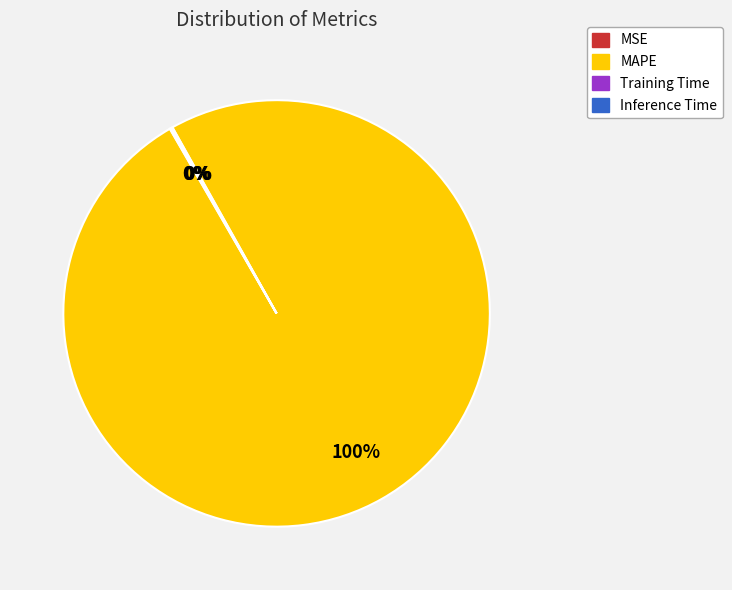

To the nearest percent, what portion does MAPE represent?

100%